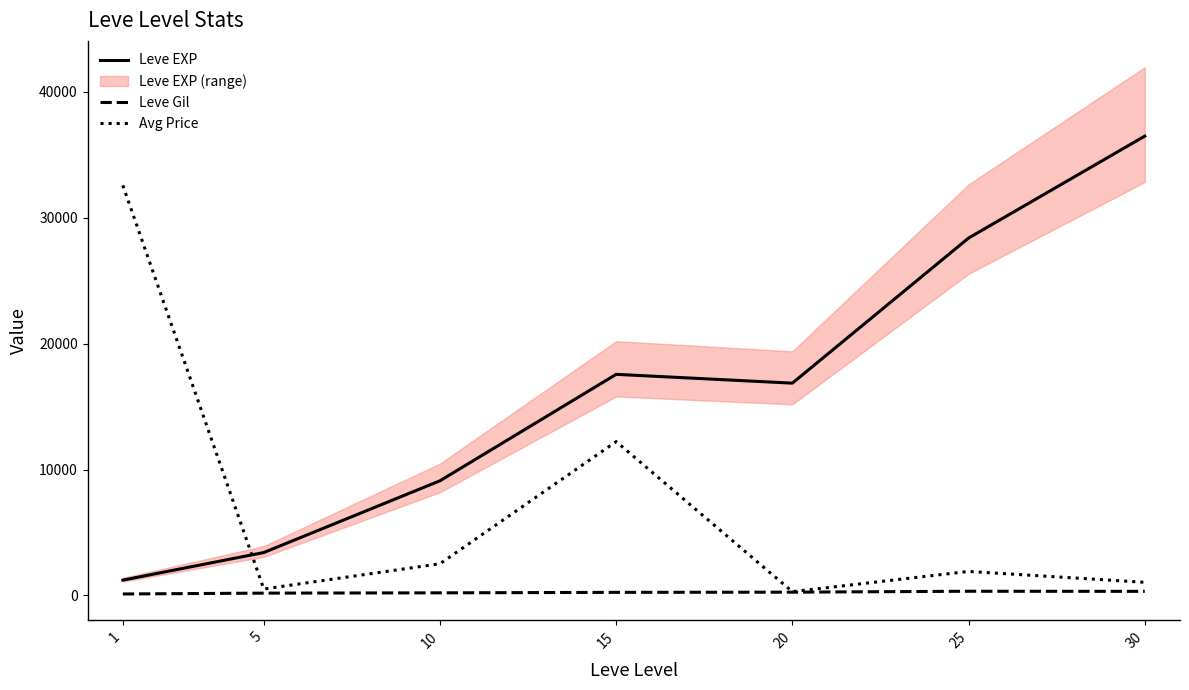

Which category has the lowest value across all series?

1